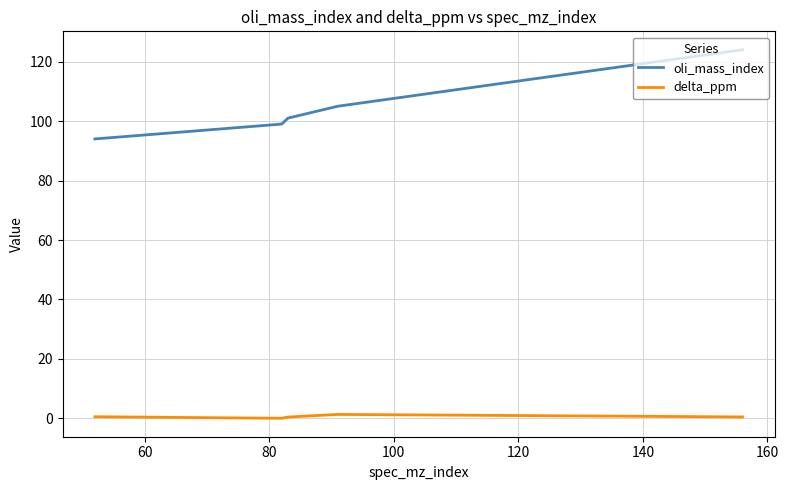

List the series in order of their peak value, highest first.

oli_mass_index, delta_ppm